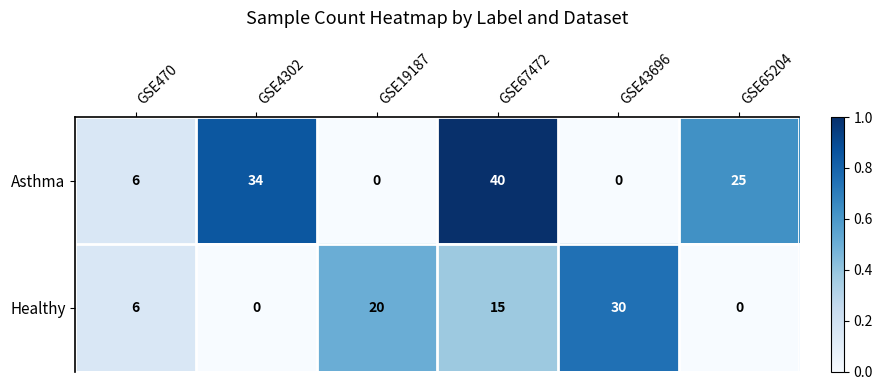

Is the value of Healthy at GSE4302 greater than the value of Asthma at GSE65204?

No